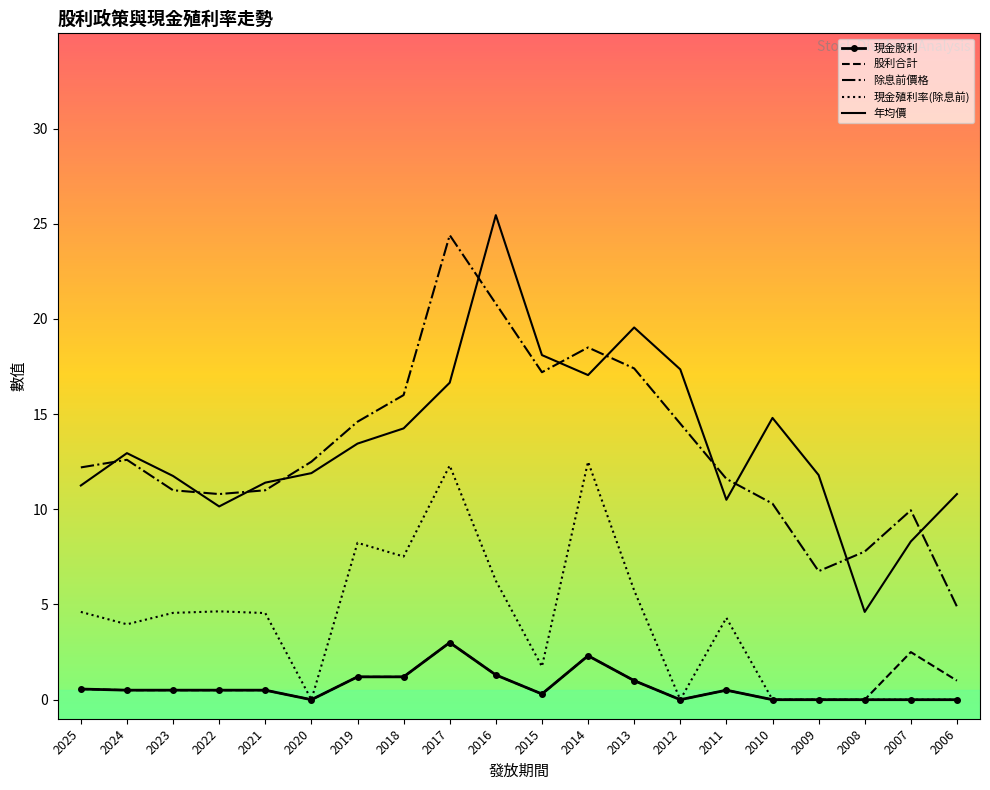

What is the difference between the highest and lowest values at 2011?

11.1